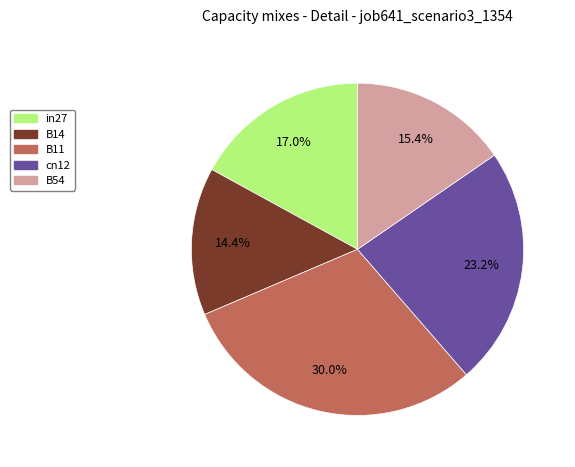

To the nearest percent, what portion does in27 represent?

17%